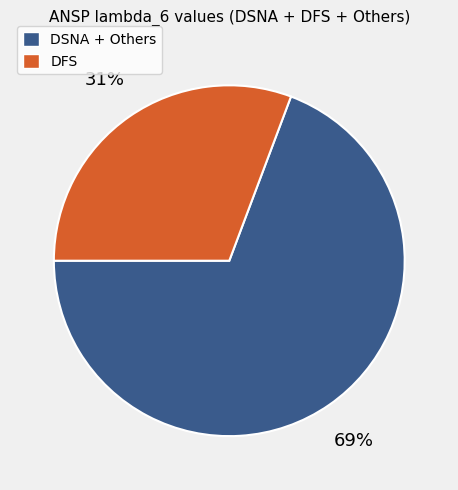

Count the number of slices in the pie.

2